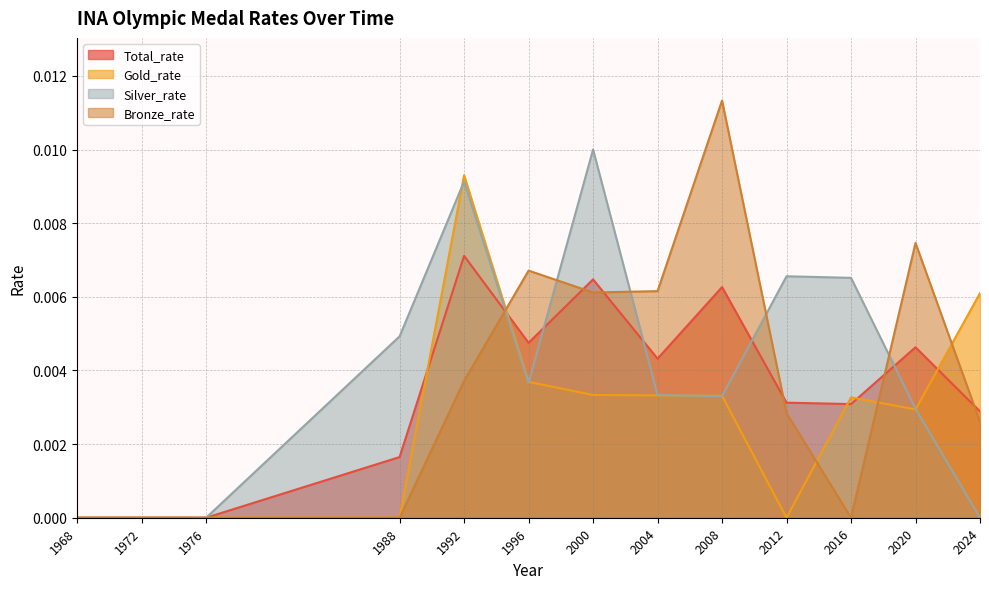

At which category is the sum across all series the highest?

1992